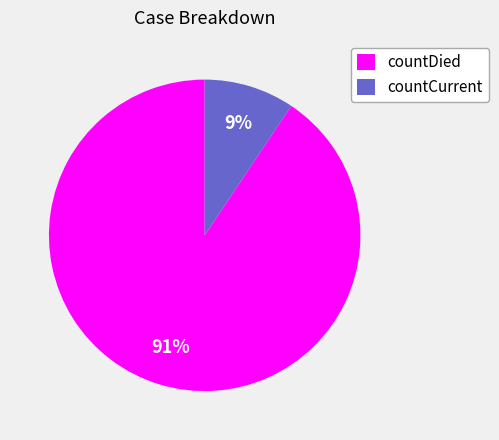

How many slices are in this pie chart?

2